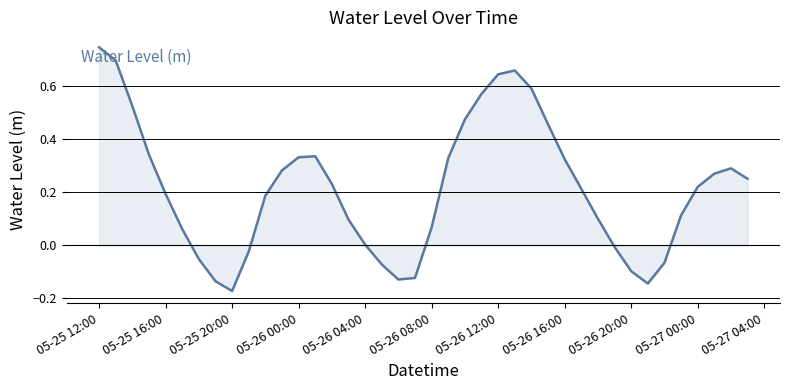

What is the difference between the maximum and minimum values?

0.9